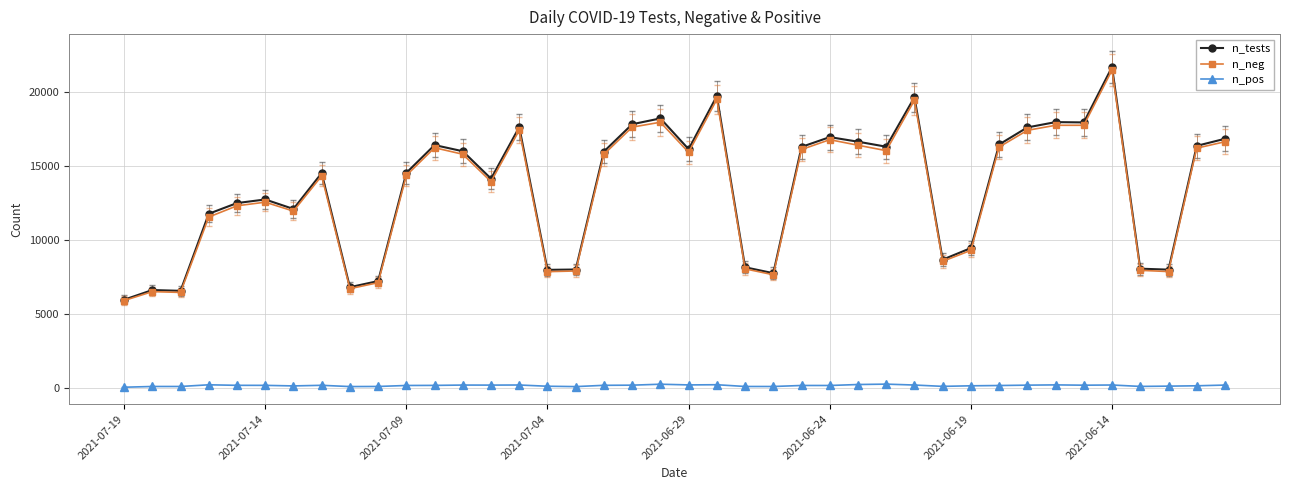

How many values in the n_pos series are below 183?

20